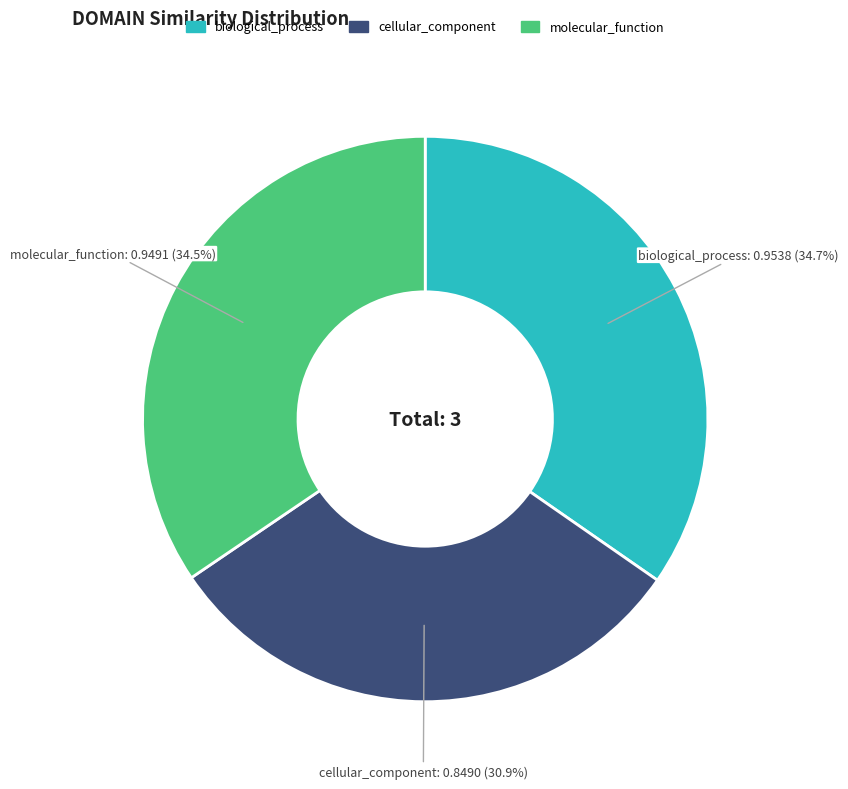

To the nearest percent, what percentage of the pie is biological_process?

35%